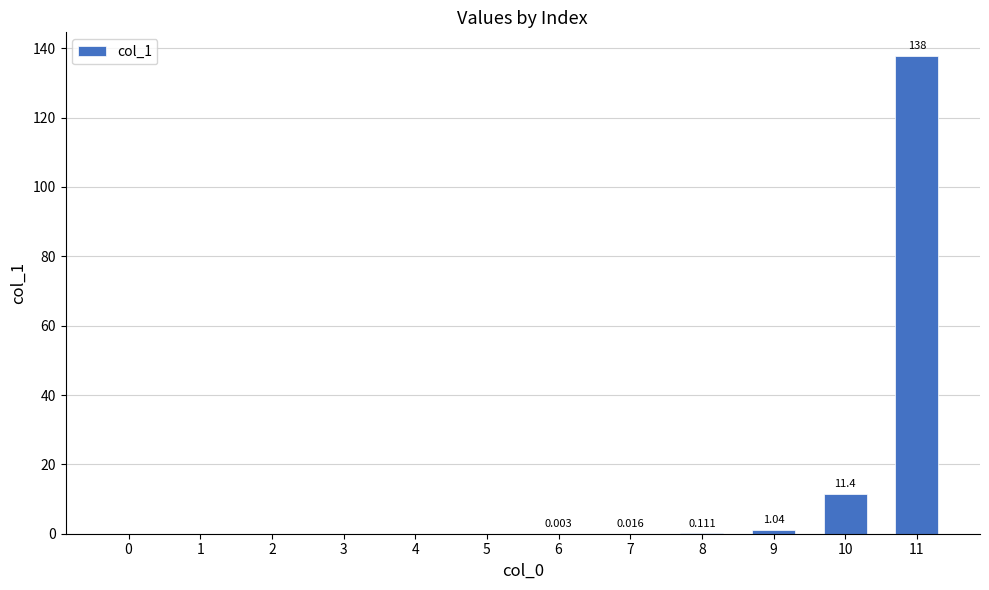

Reading left to right, extract all data points from this chart.

0.0	0.0	0.0	0.0	0.0	0.0	0.0	0.0	0.1	1.0	11.4	137.7